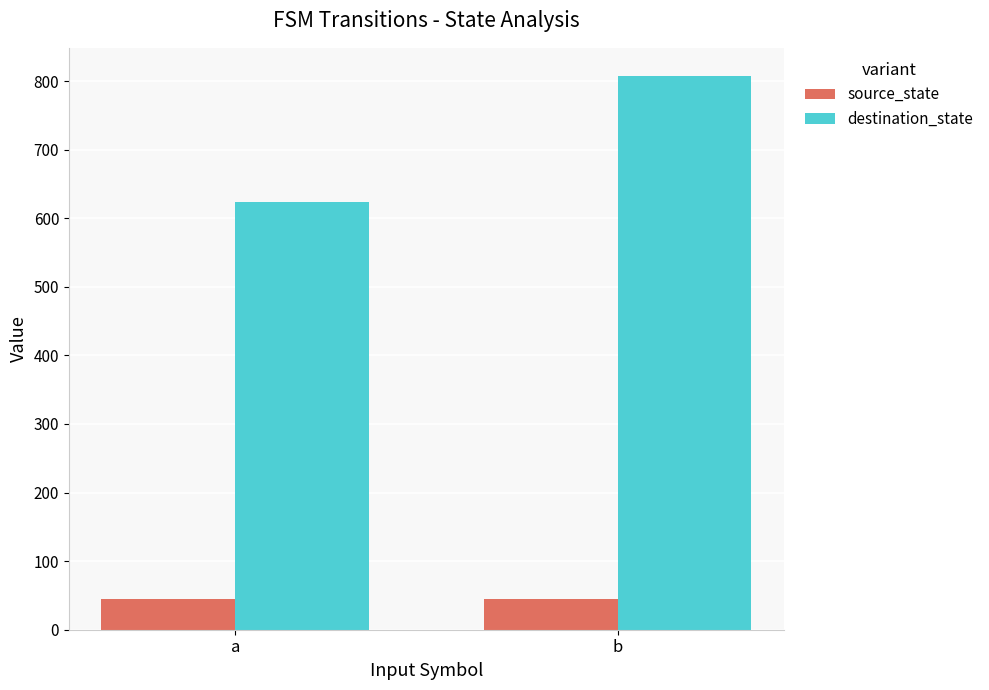

What is the approximate value of destination_state at a?

624